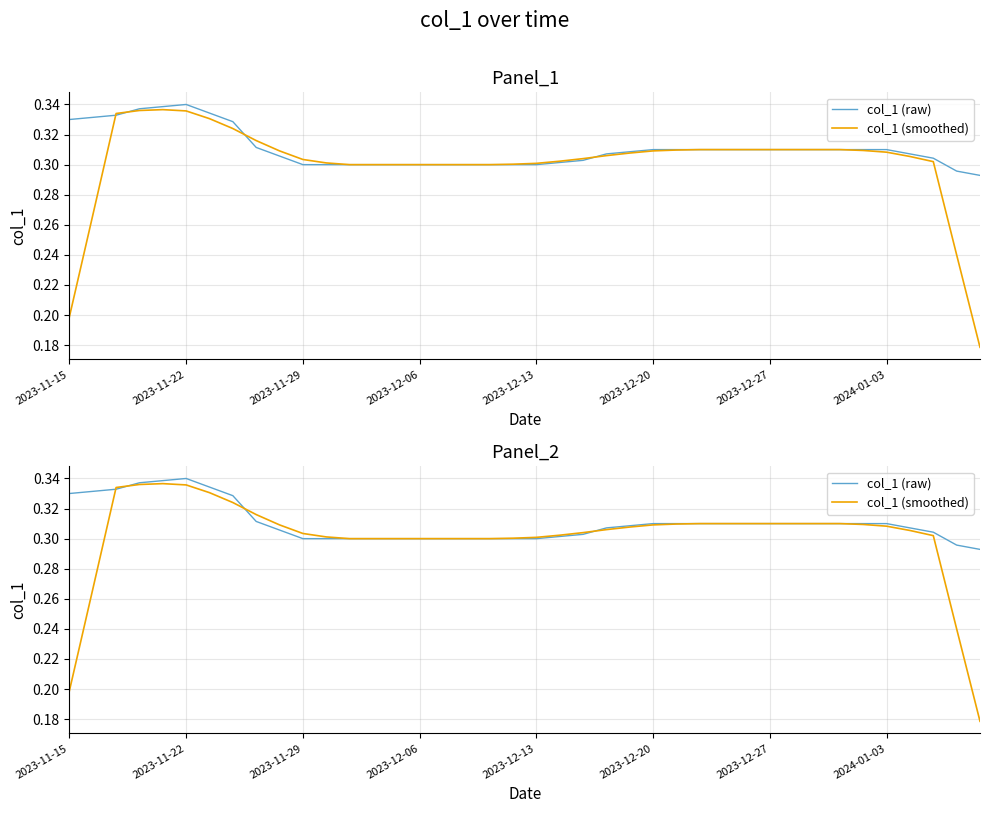

What is the total value across all series at 29?

0.6